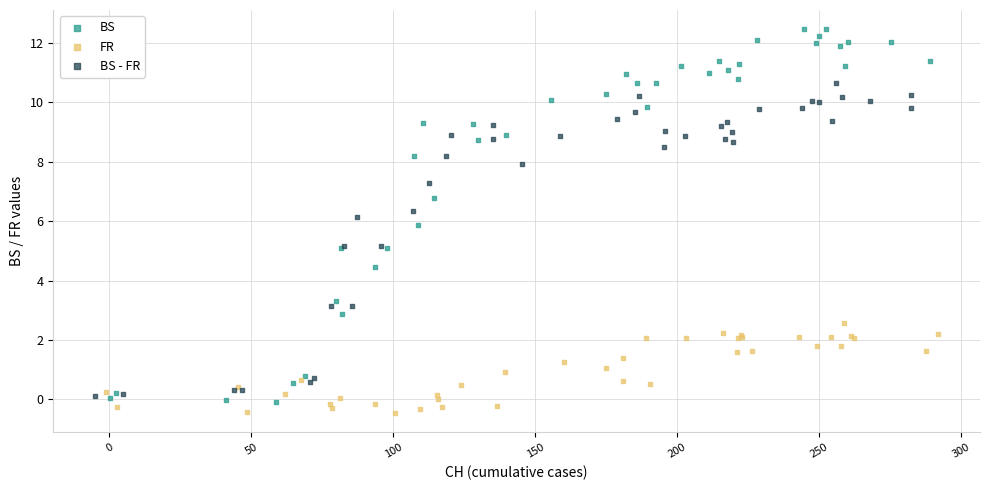

Which series reaches the maximum Y coordinate?

BS